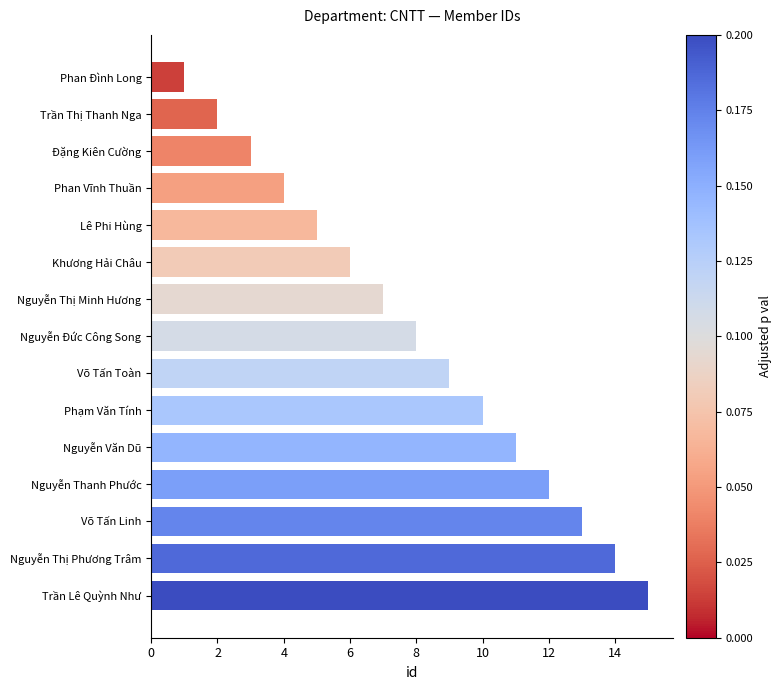

Between Võ Tấn Linh and Phạm Văn Tính, which is larger?

Võ Tấn Linh